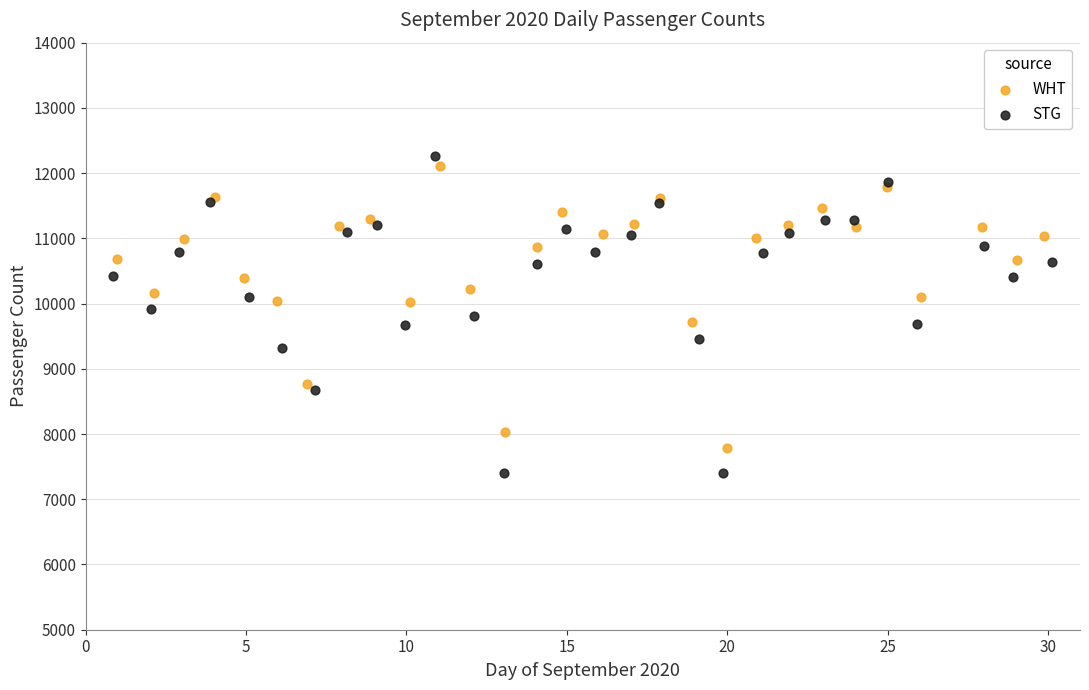

Which series has the largest Y range (max minus min)?

STG